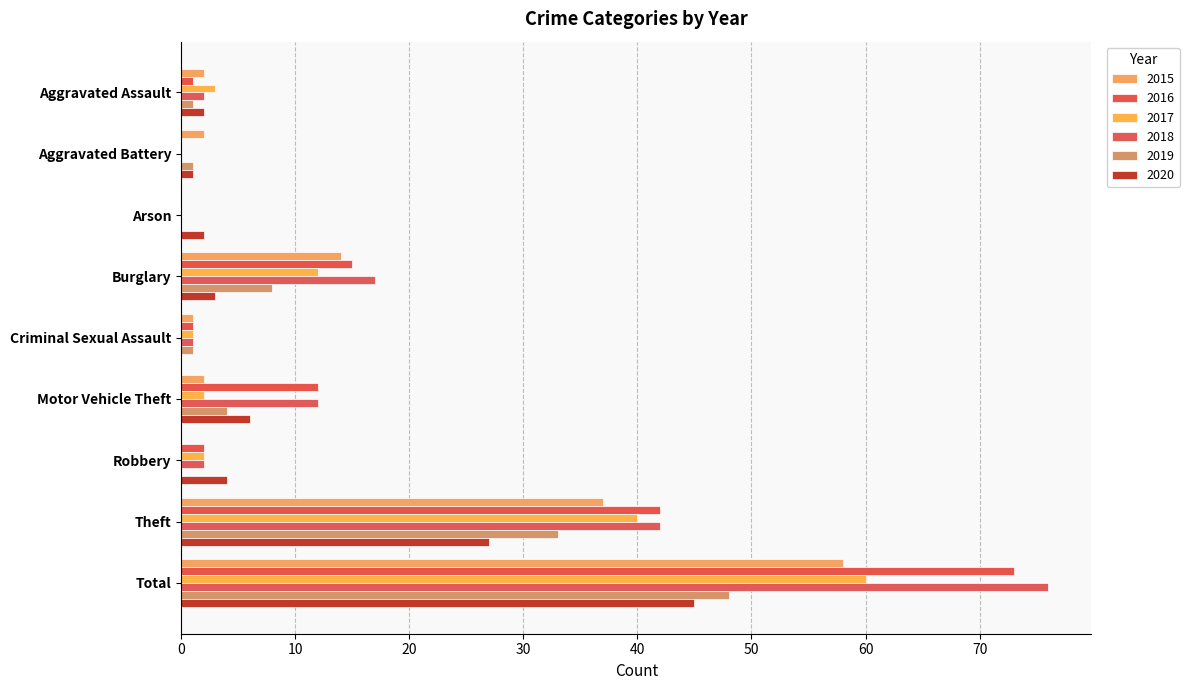

How many series are shown in this chart?

6